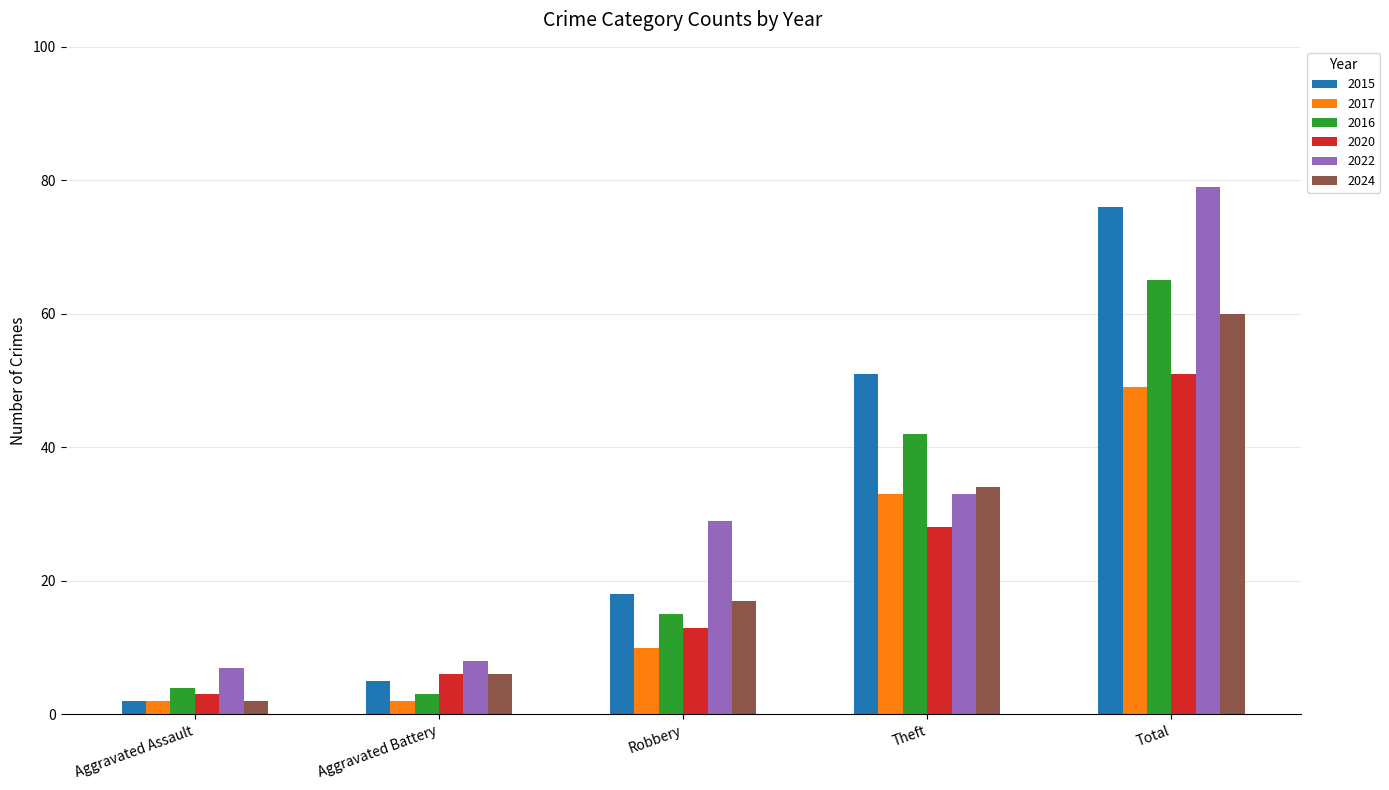

How many distinct data groups are displayed?

6